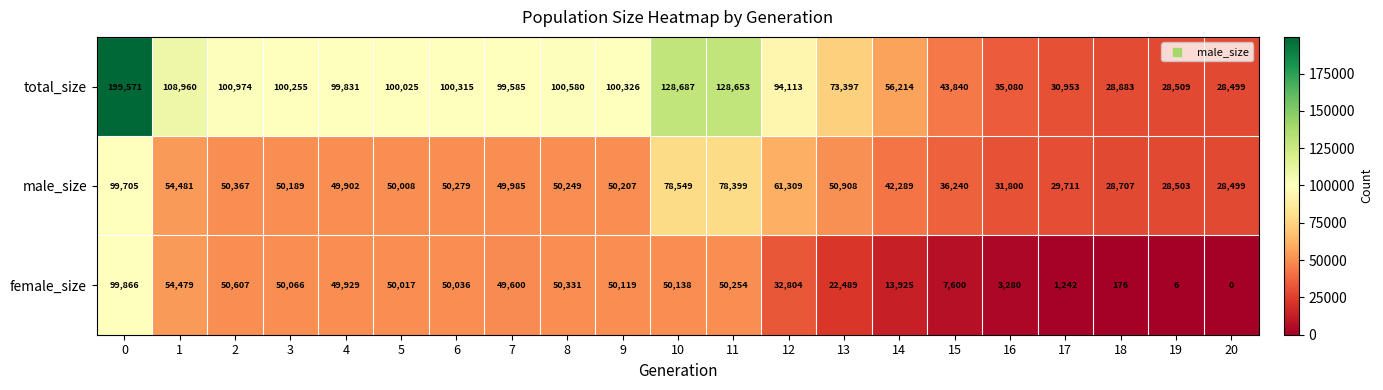

List the series in order of their overall mean, lowest first.

female_size, male_size, total_size